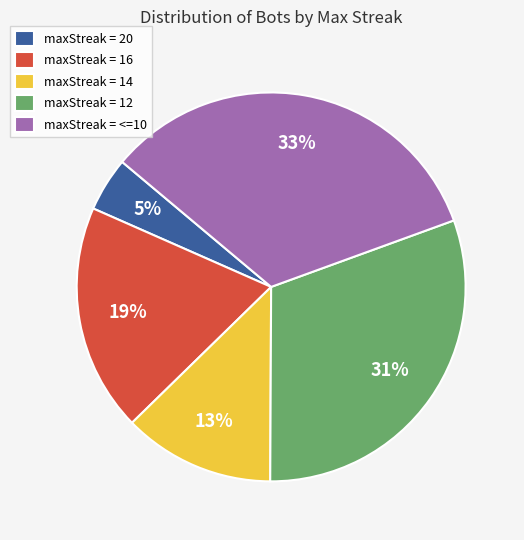

To the nearest percent, what is the average slice percentage?

20%